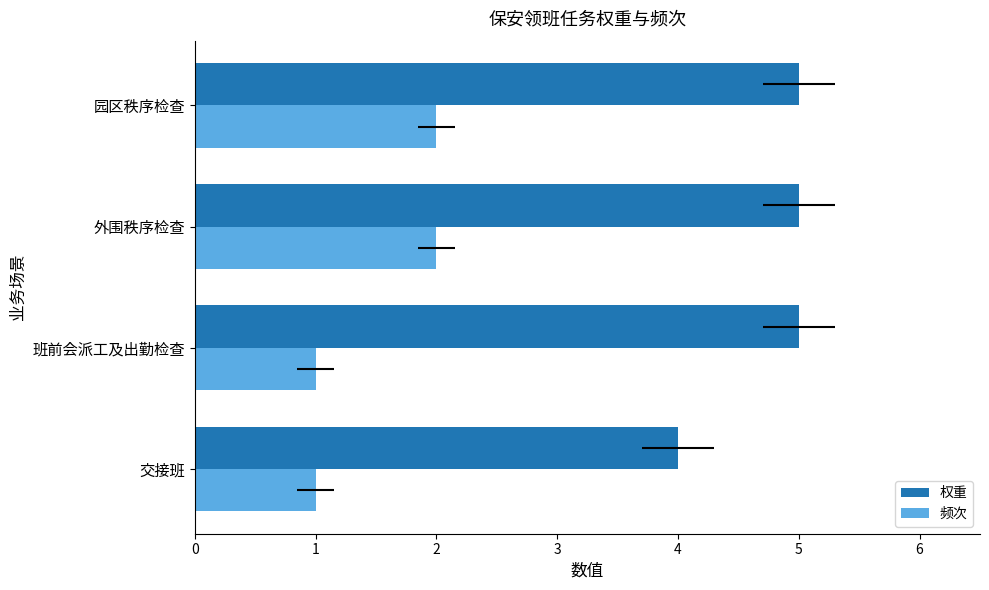

Which series changed the most between 外围秩序检查 and 园区秩序检查?

权重